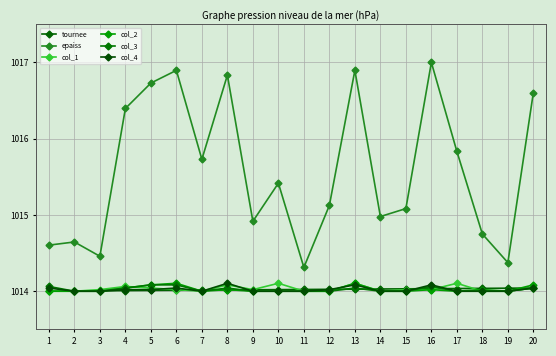

What are all the series names shown in the legend?

tournee, epaiss, col_1, col_2, col_3, col_4